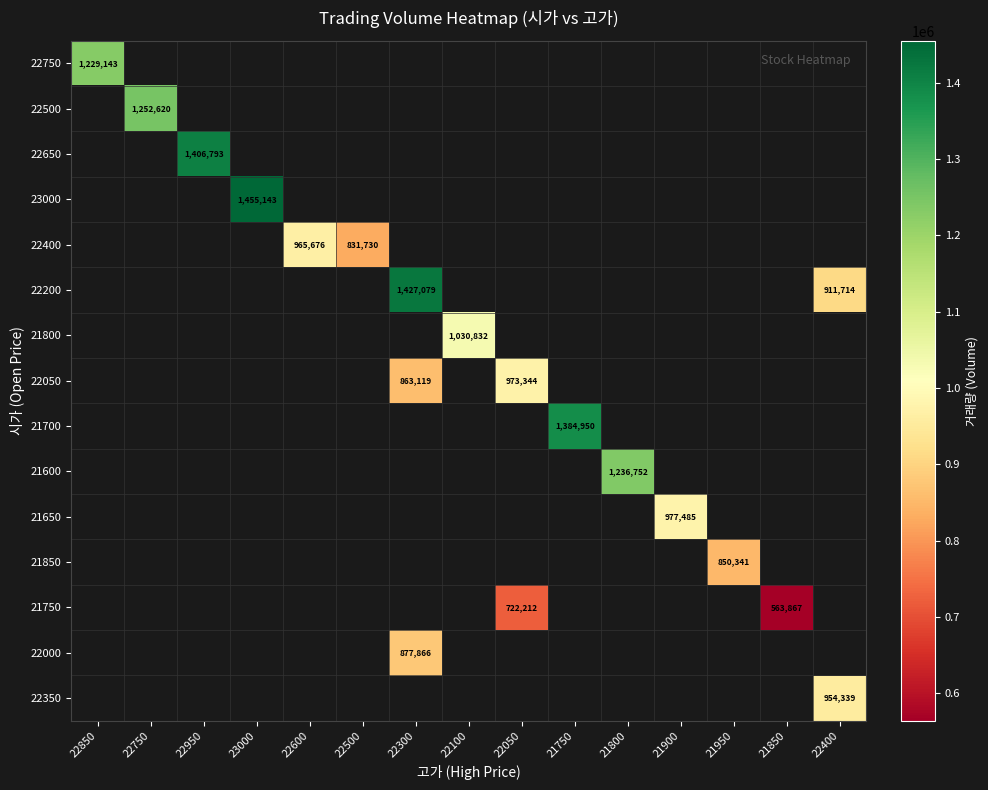

At how many categories does at least one series exceed 1256795?

4